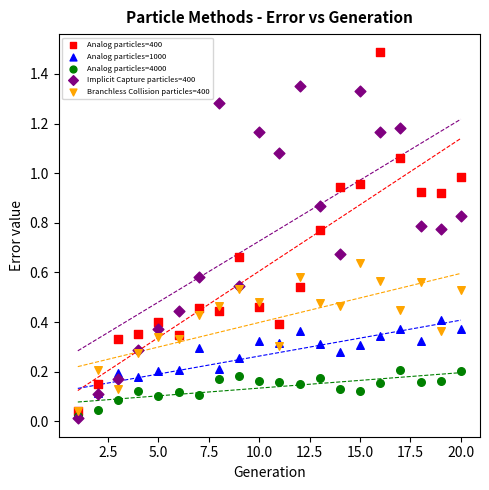

What are all the series names shown in the legend?

Analog particles=400, Analog particles=1000, Analog particles=4000, Implicit Capture particles=400, Branchless Collision particles=400